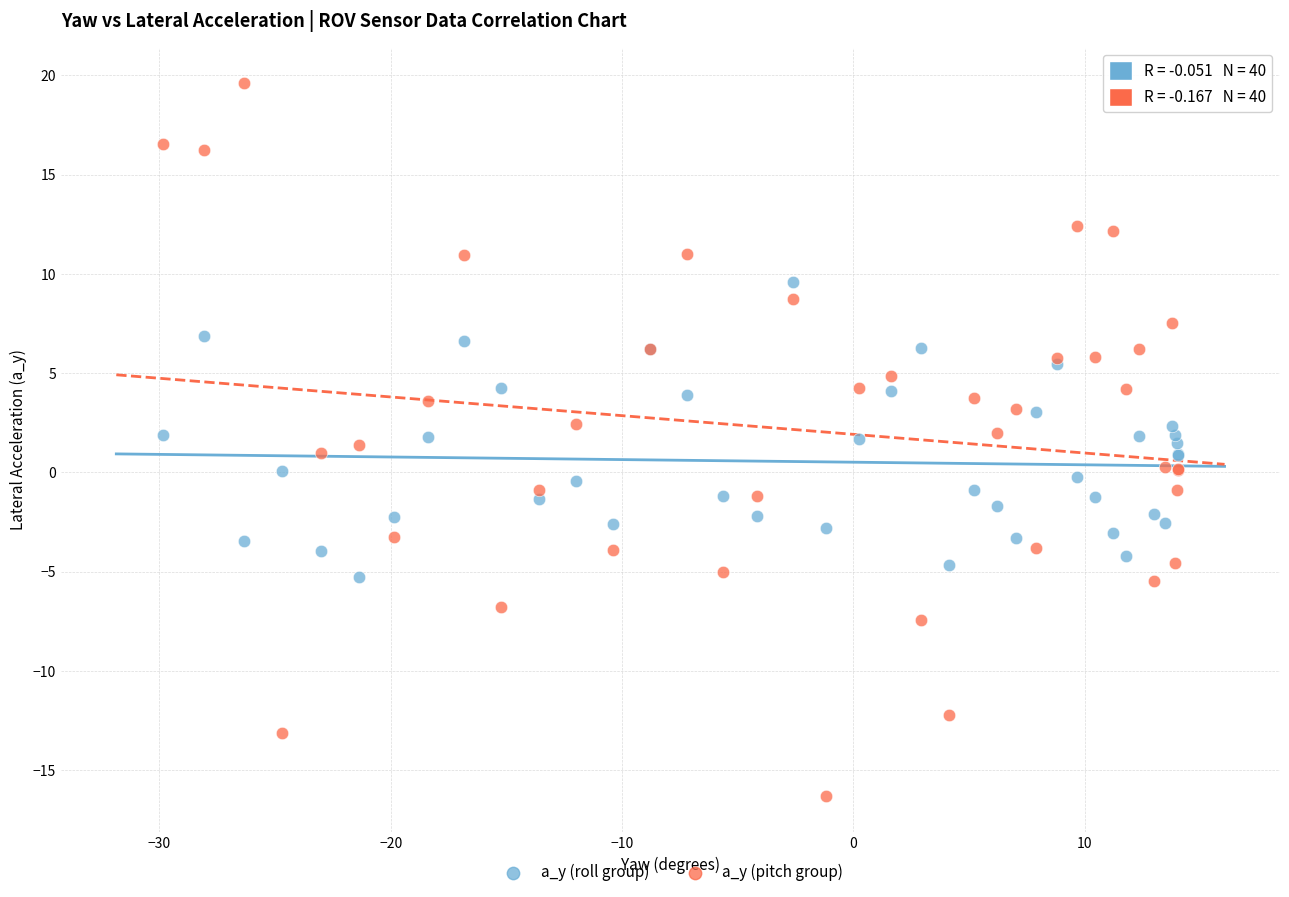

What is the X range (max minus min) for the scatter plot?

43.9